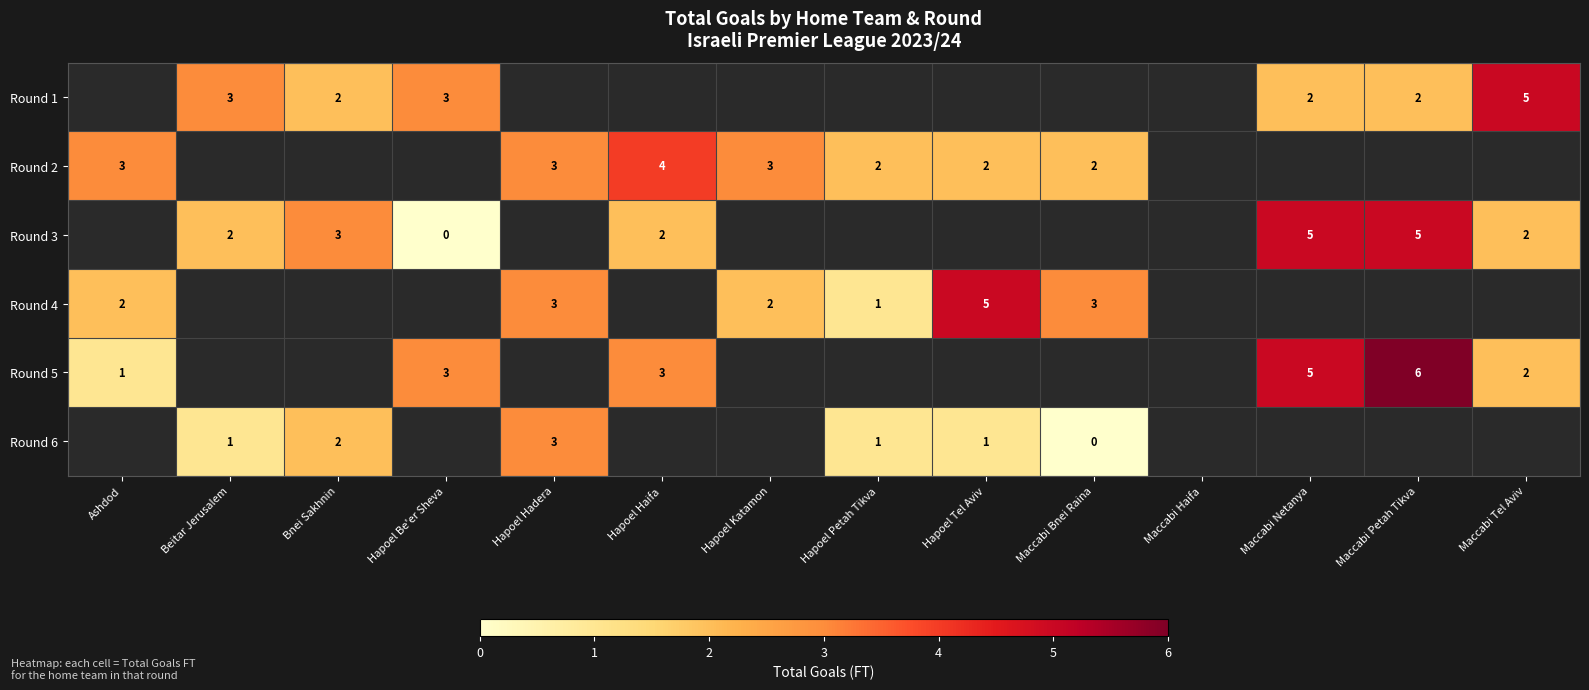

True or false: Round 5 has a value of 3 at Maccabi Netanya.

False